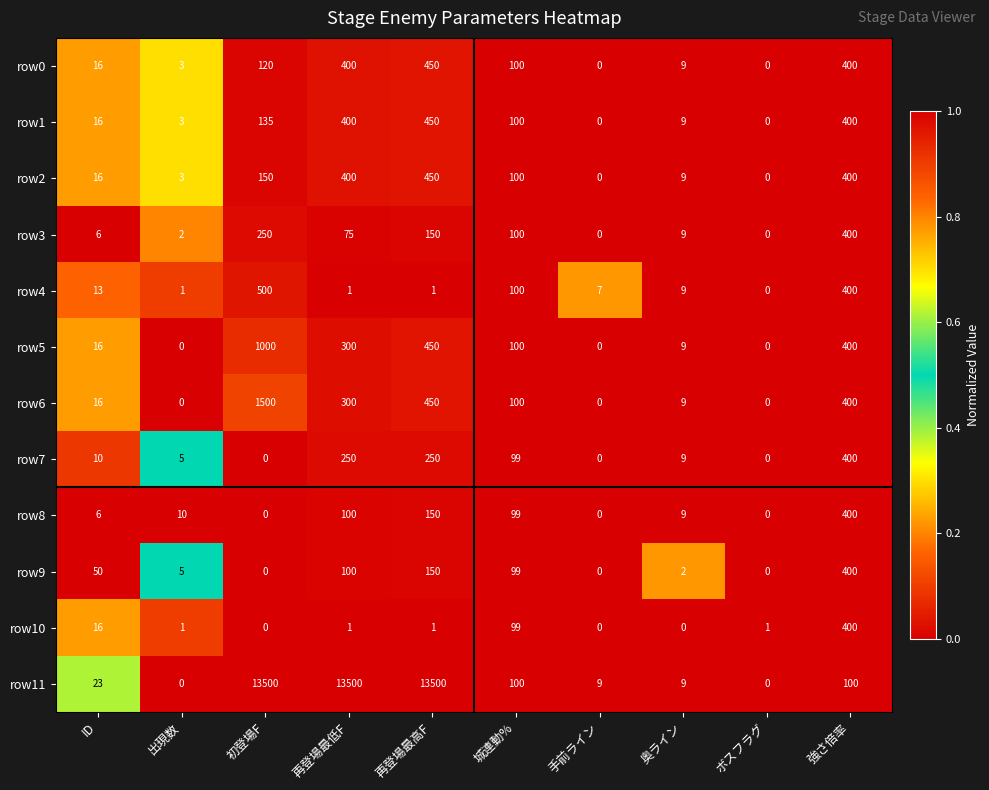

How many positive values does the row9 series have?

7